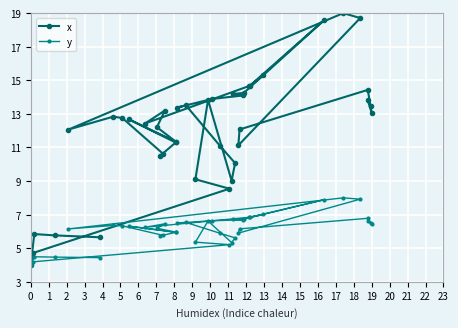

What is the difference between the second highest and minimum values in the y series?

3.9